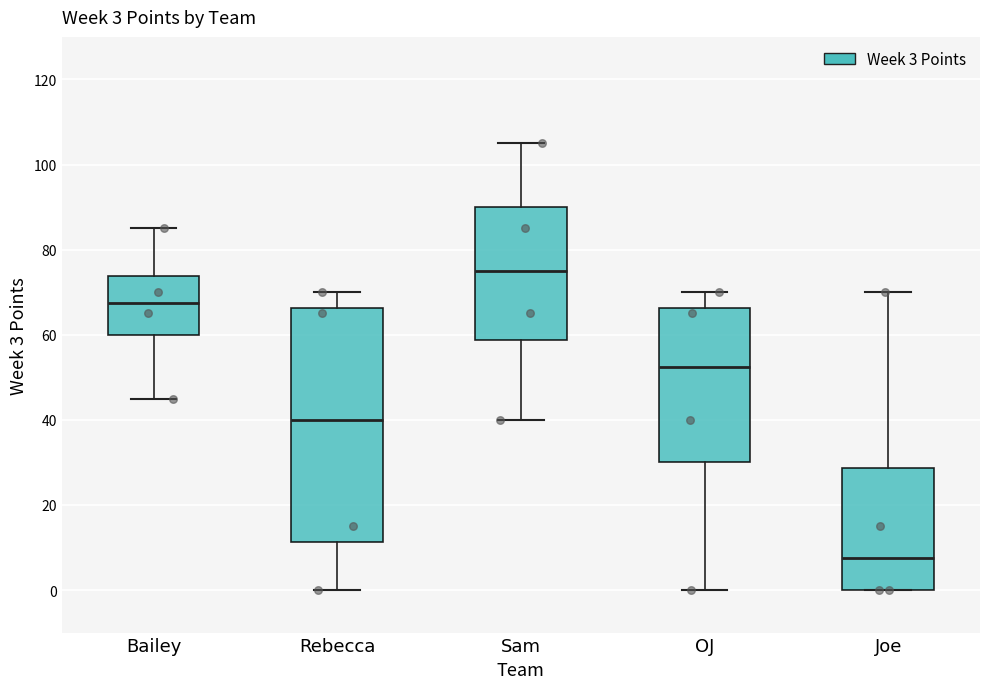

Which box has the highest median line?

Sam